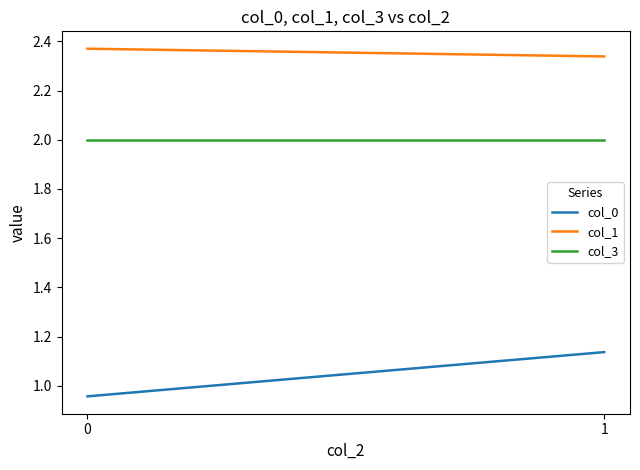

Which category has the highest value in the col_0 series?

1